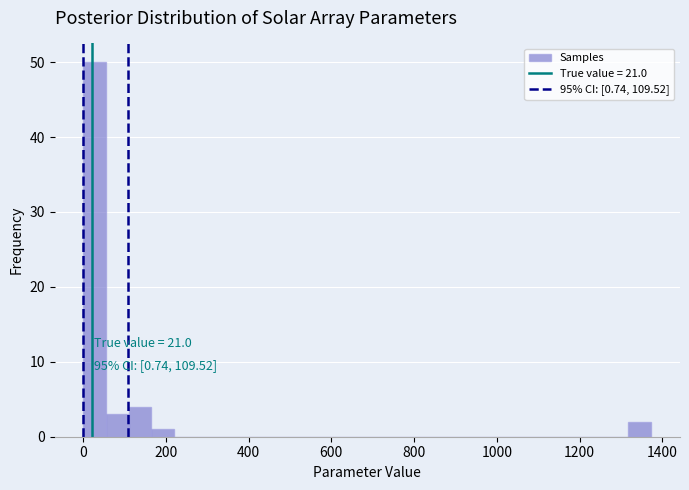

Read against the x-axis, roughly where is the centre of the tallest bar?

20